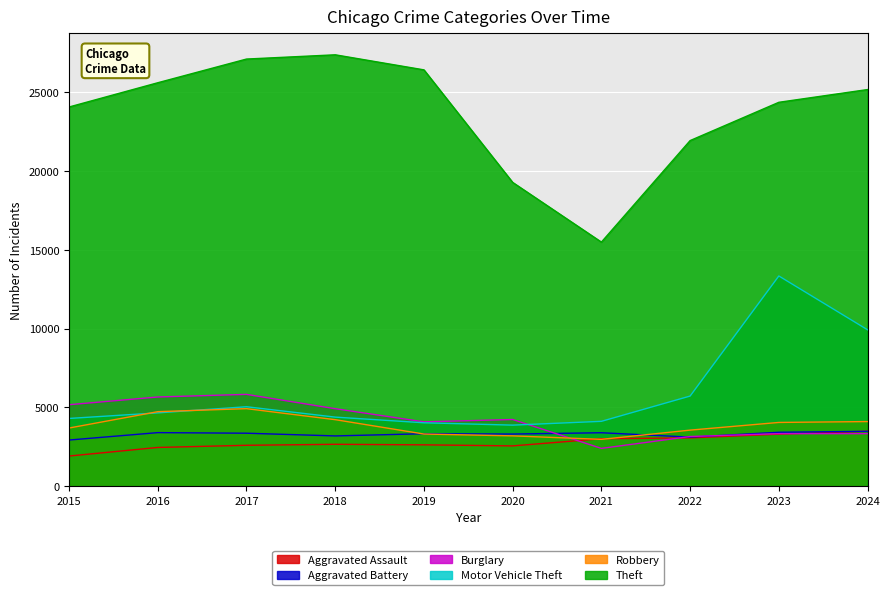

How many interior local peaks does the Burglary series have?

3